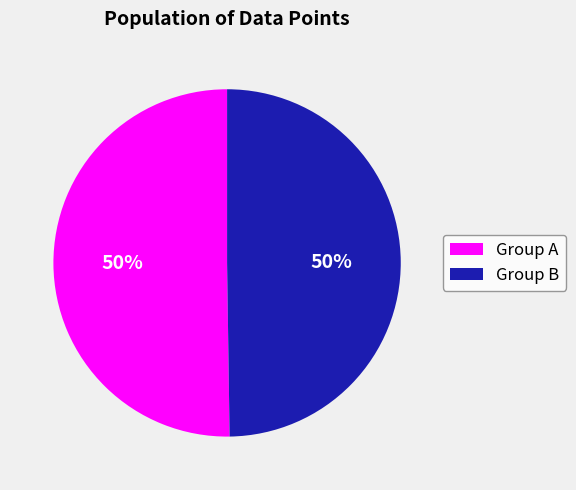

To the nearest percent, what is the average slice percentage?

50%